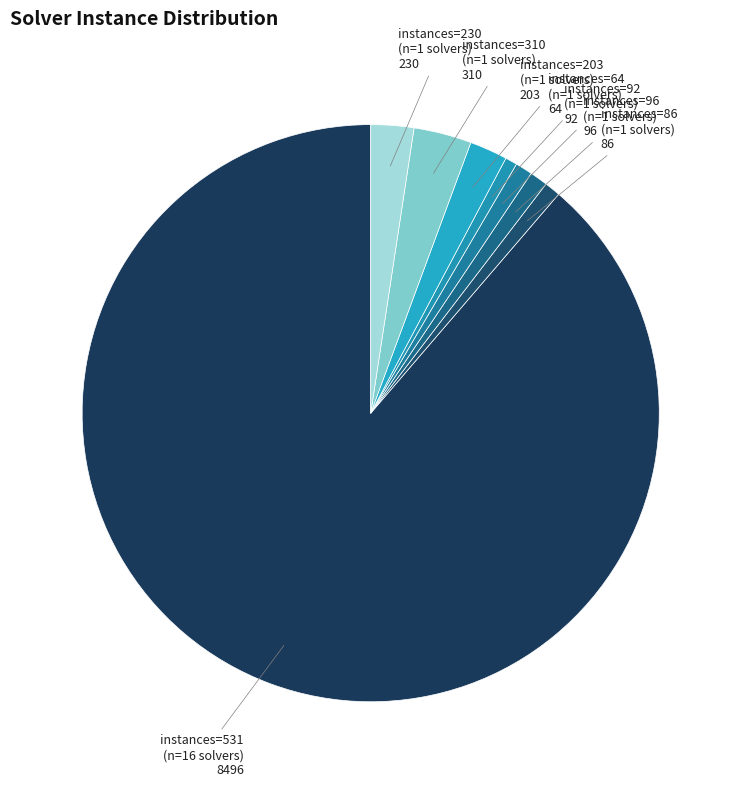

Which category has the biggest portion of the pie?

instances=531 (n=16 solvers)